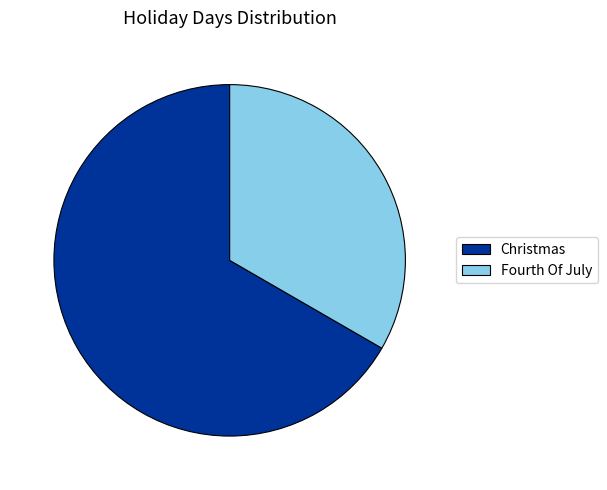

What is the largest slice in the pie chart?

Christmas